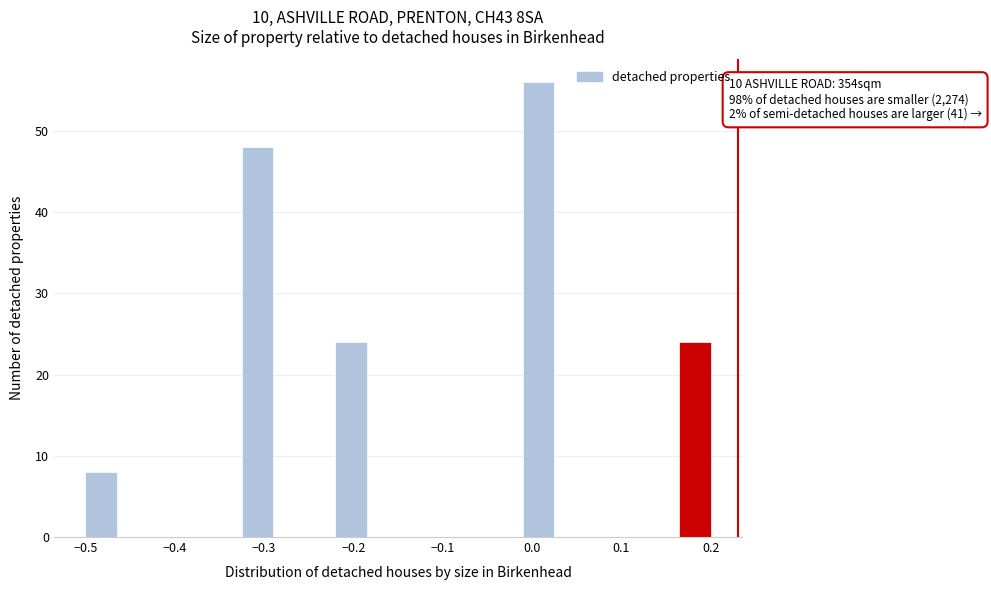

Around what value on the x-axis is the tallest bar? Give the approximate position of its centre, as read against the axis.

0.01